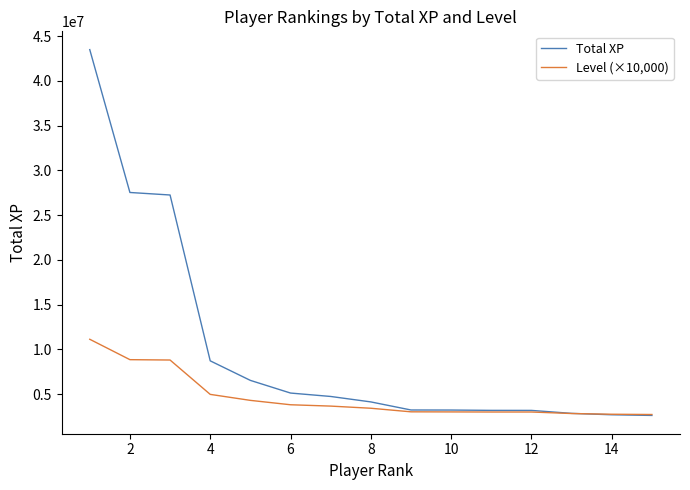

Rank the series by their maximum value, from lowest to highest.

Level (×10,000), Total XP